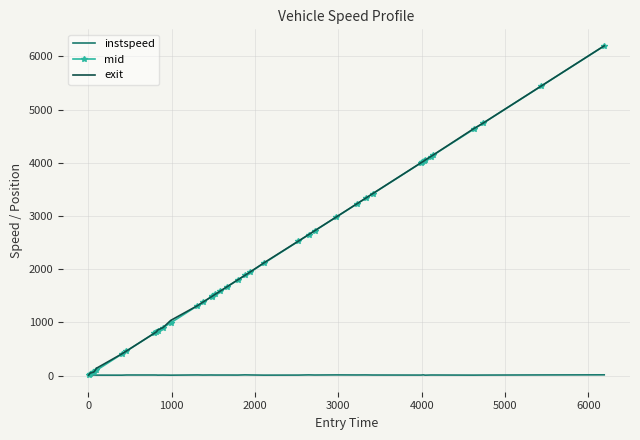

How many values in the mid series exceed 1882?

20